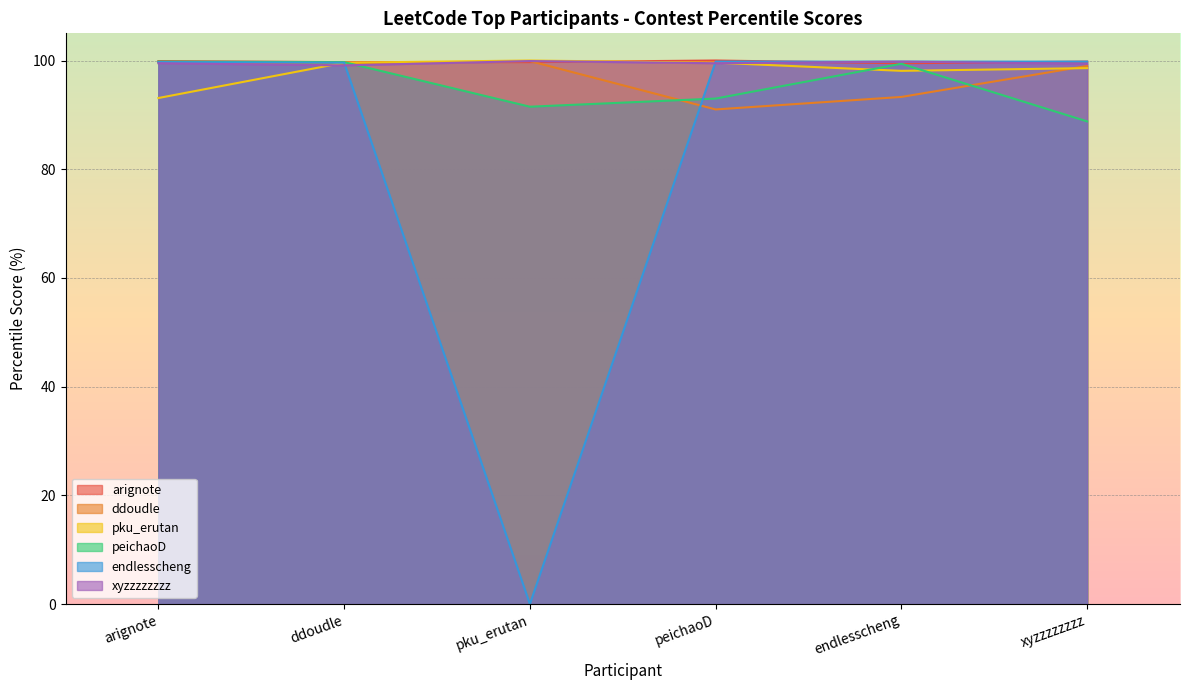

What is the sum of the endlesscheng values at endlesscheng and arignote?

199.5